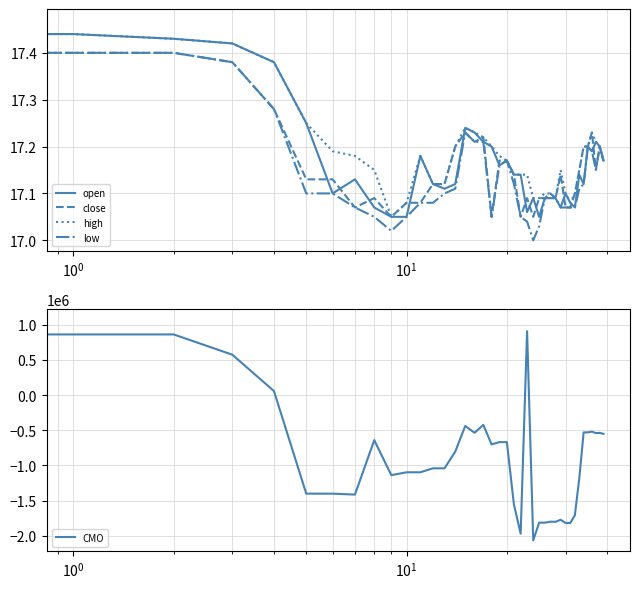

What is the total value across all series at 23?

906286.8